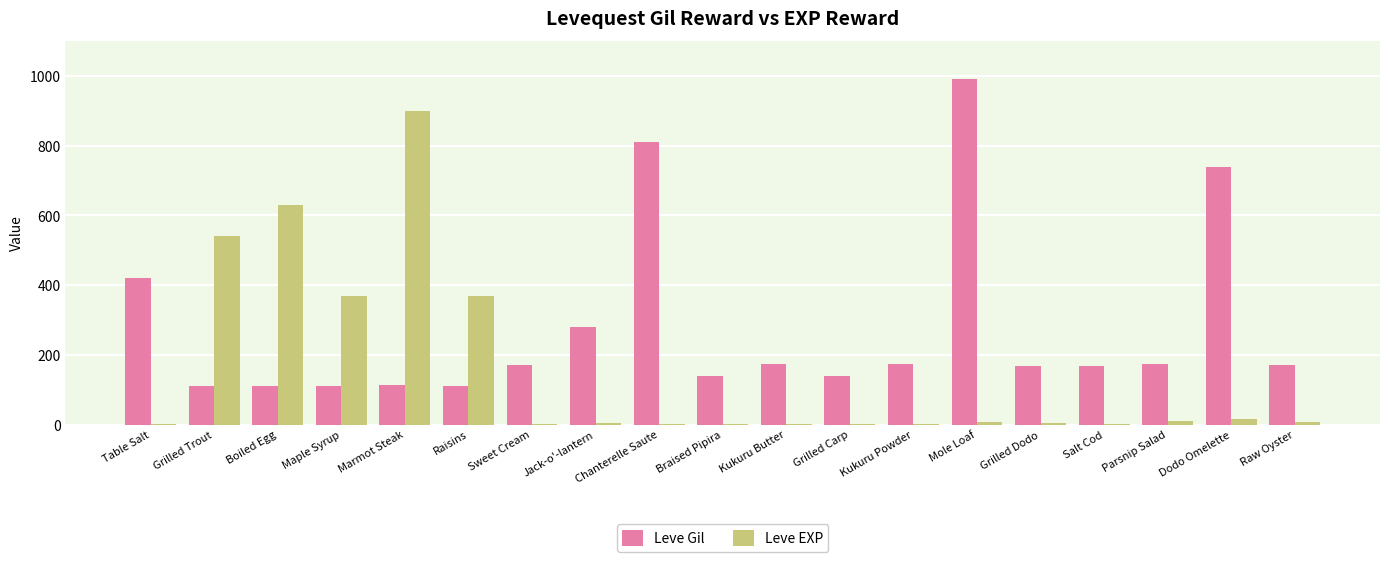

Is the value of Leve Gil at Braised Pipira greater than the value of Leve EXP at Chanterelle Saute?

Yes